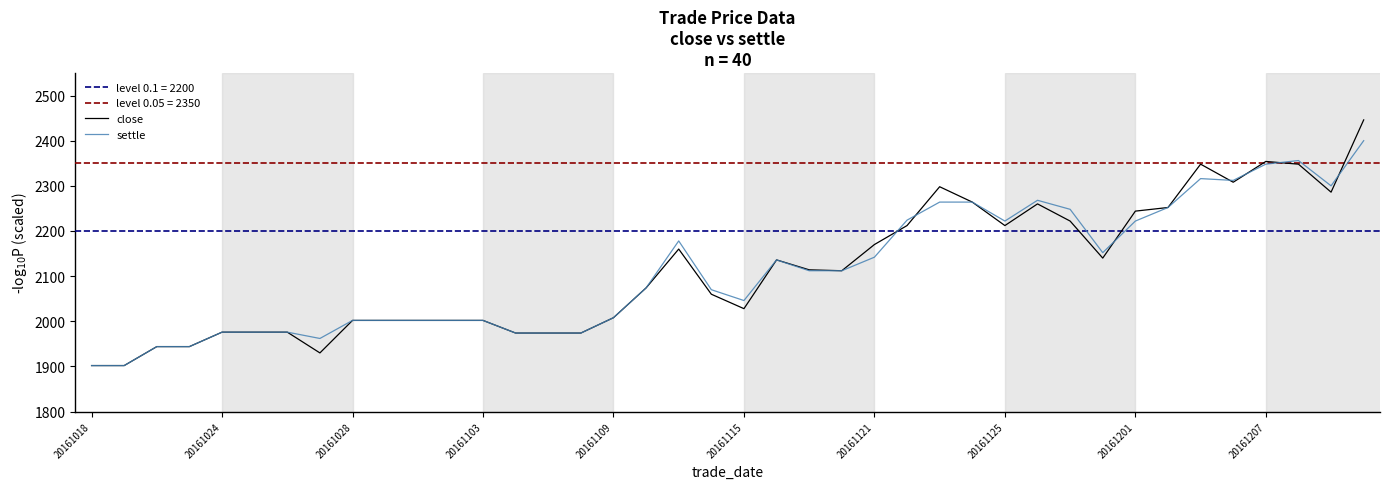

What is the minimum value shown in the chart?

1902